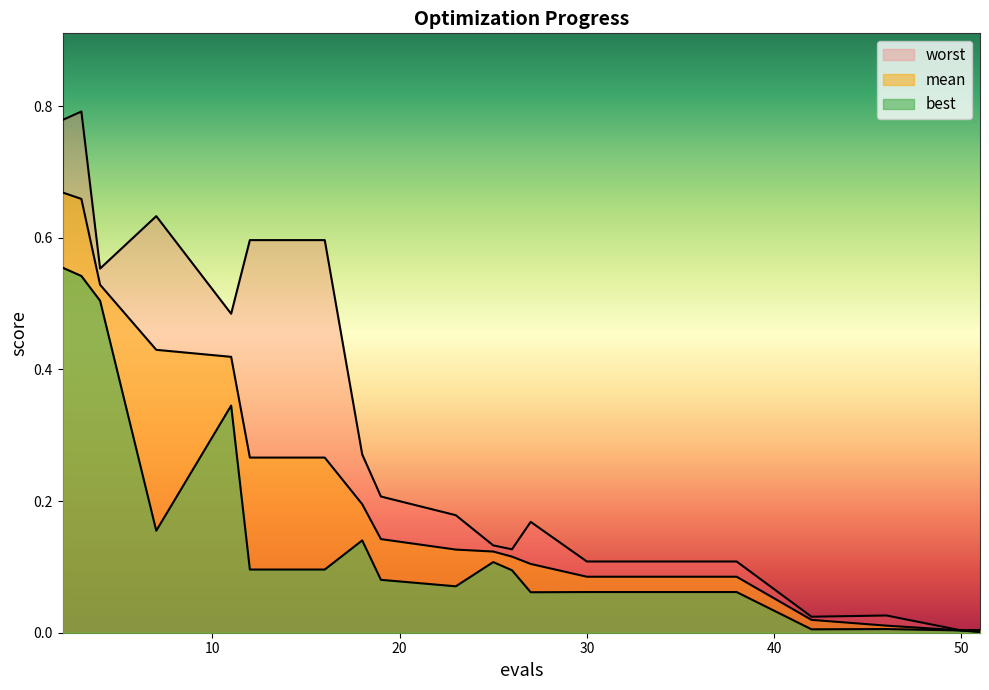

What is the sum of the mean values at 25 and 26?

0.2